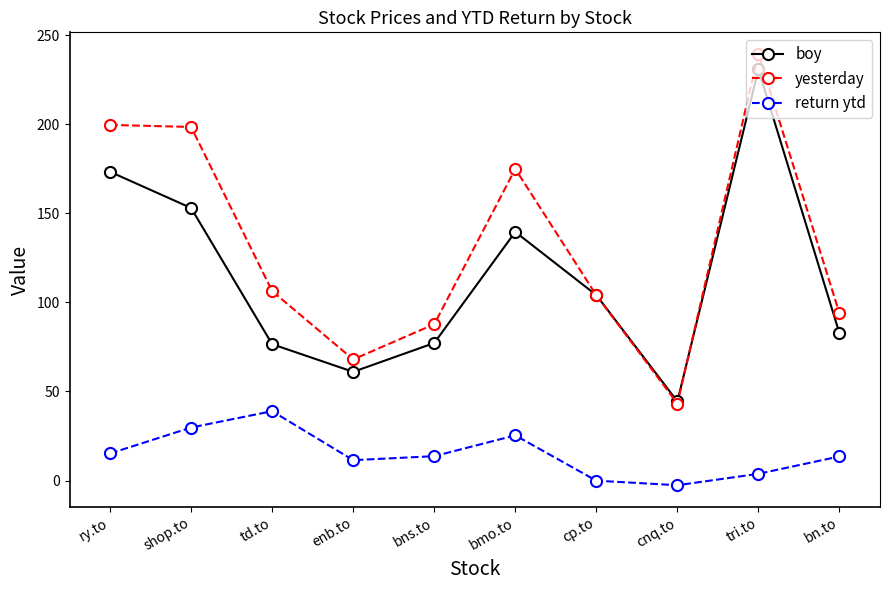

How many values in the yesterday series are below 106?

5